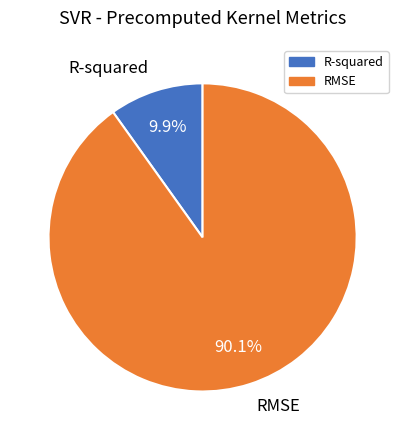

Rank the categories by value from highest to lowest.

RMSE, R-squared